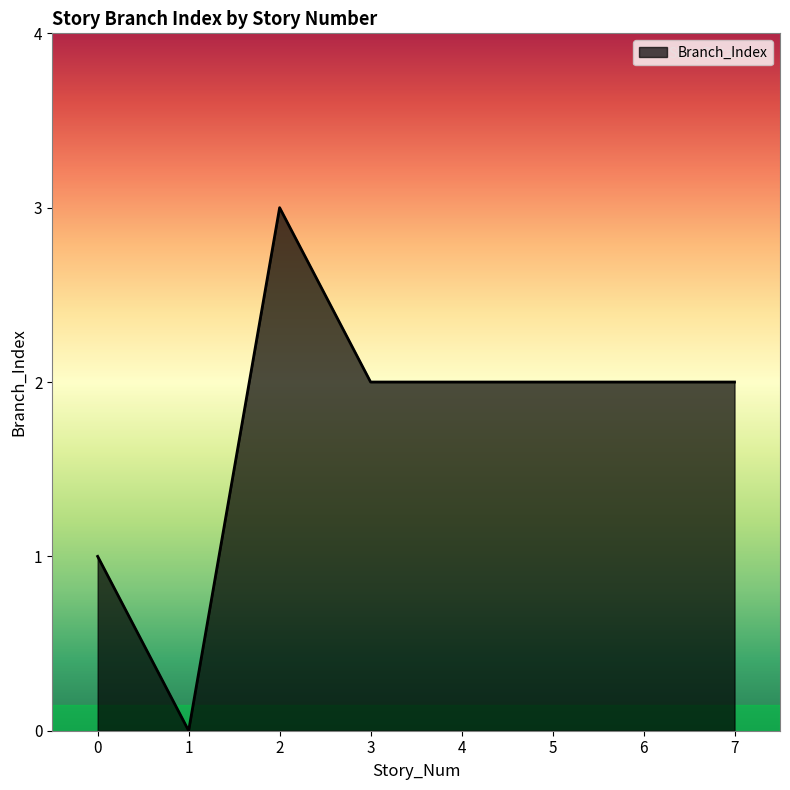

True or false: the data shows 1 at 3.

False